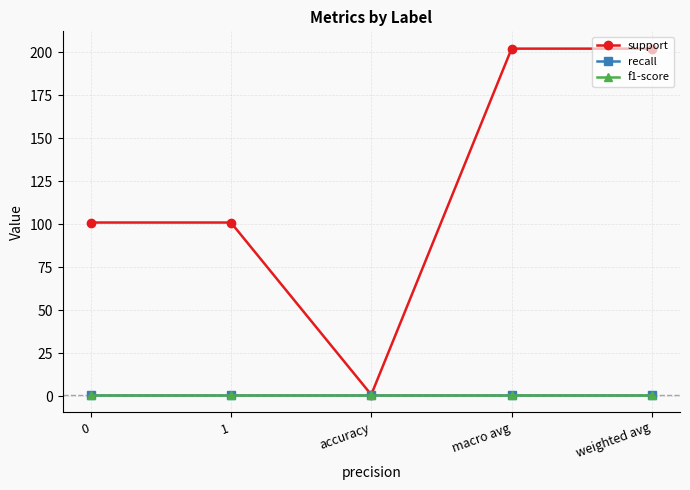

Is this an area chart (filled region under the line)?

No